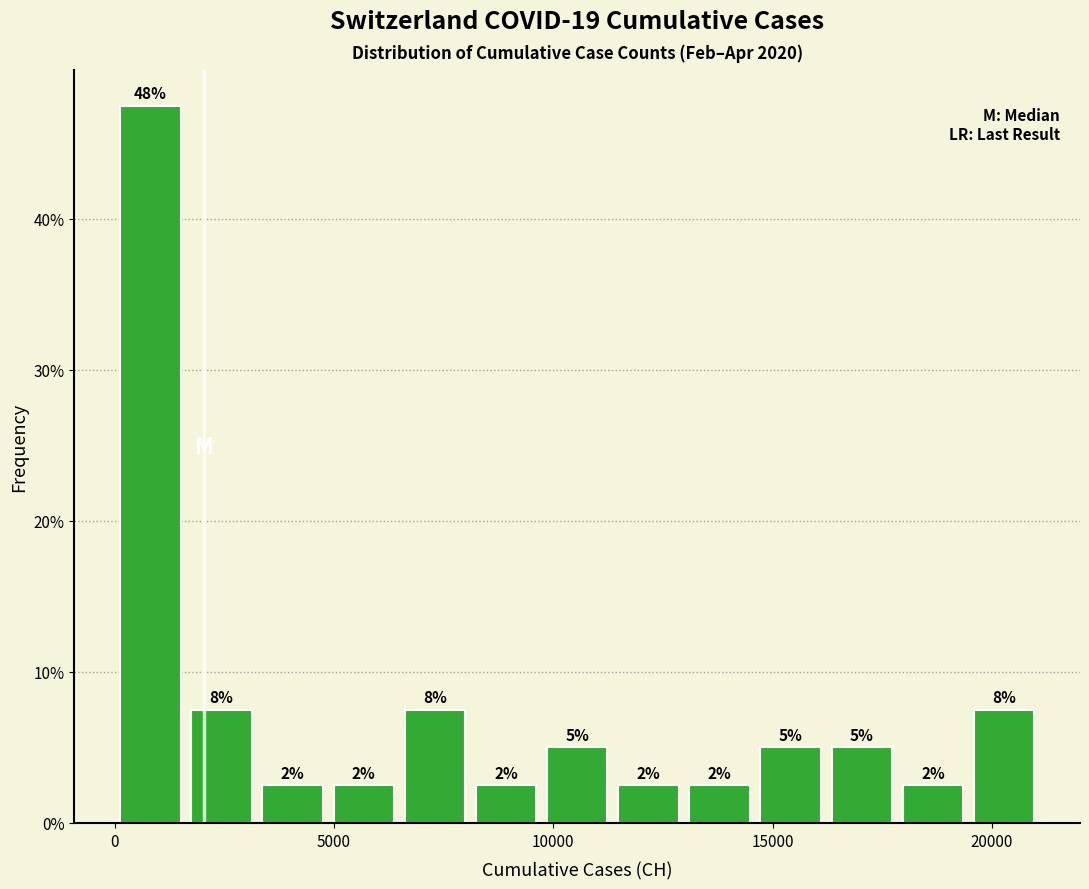

Around what value on the x-axis is the tallest bar? Give the approximate position of its centre, as read against the axis.

1000